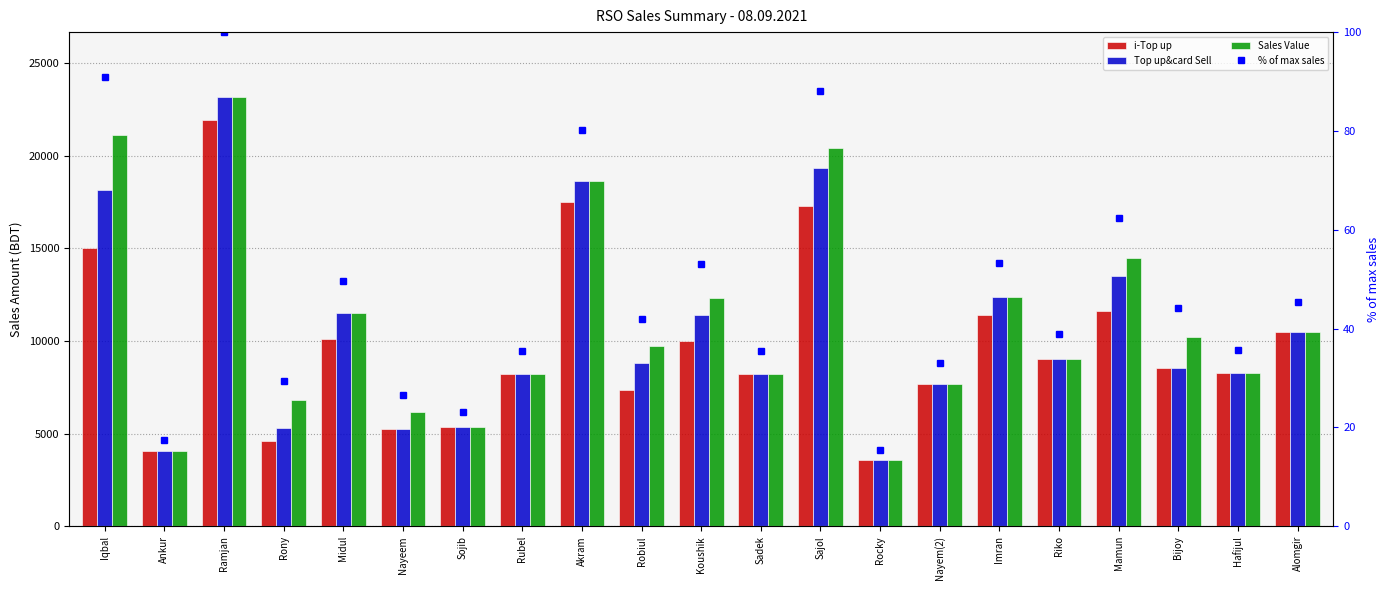

What is the label of the 7th bar from the left?

Sojib